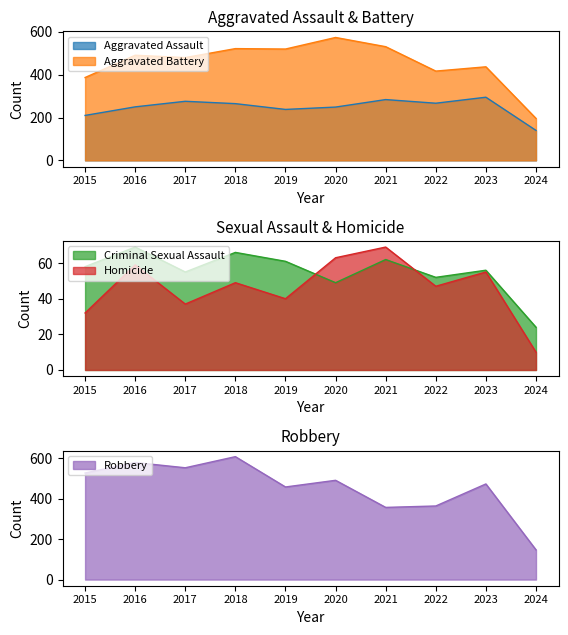

Which category has the lowest value in the Robbery series?

2024